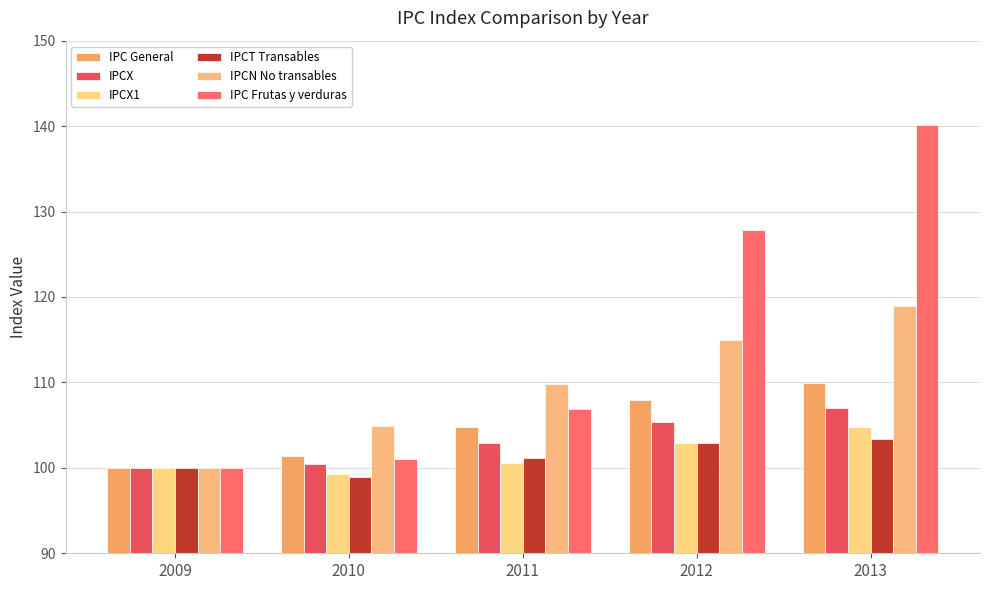

Which series has the largest total across all categories?

IPC Frutas y verduras